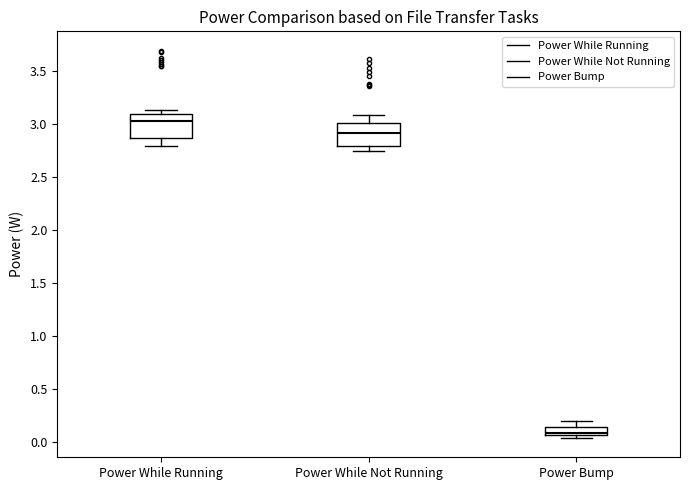

Which box has the highest median line?

Power While Running